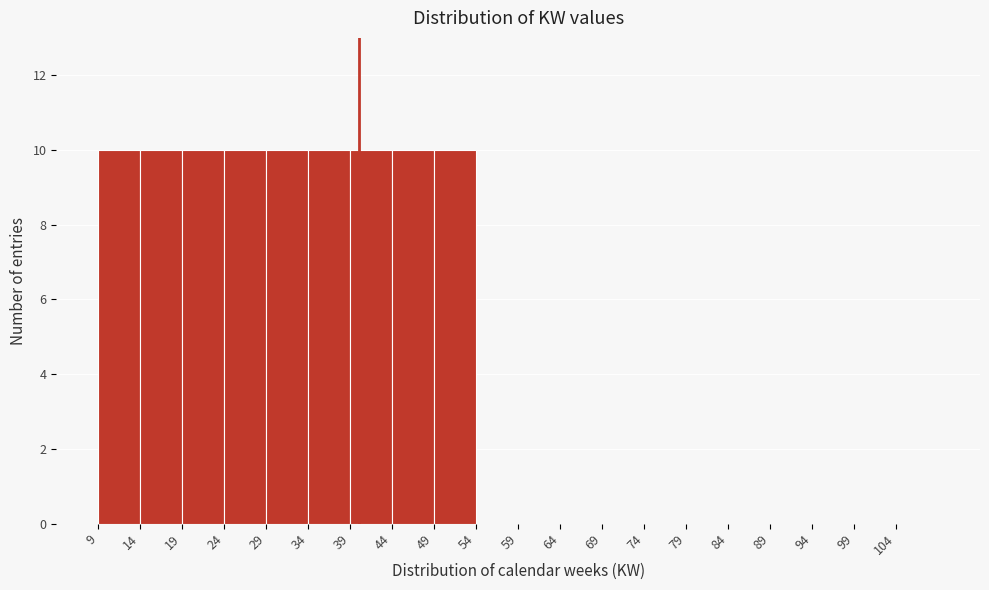

Reading left to right, list every bar in this chart as the range it spans on the x-axis followed by its height. The values are not printed on the chart, so give them approximately, as read against the axis.

9 to 14: 10
14 to 19: 10
19 to 24: 10
24 to 29: 10
29 to 34: 10
34 to 39: 10
39 to 44: 10
44 to 49: 10
49 to 54: 10
54 to 59: 0
59 to 64: 0
64 to 69: 0
69 to 74: 0
74 to 79: 0
79 to 84: 0
84 to 89: 0
89 to 94: 0
94 to 99: 0
99 to 104: 0
104 to 109: 0